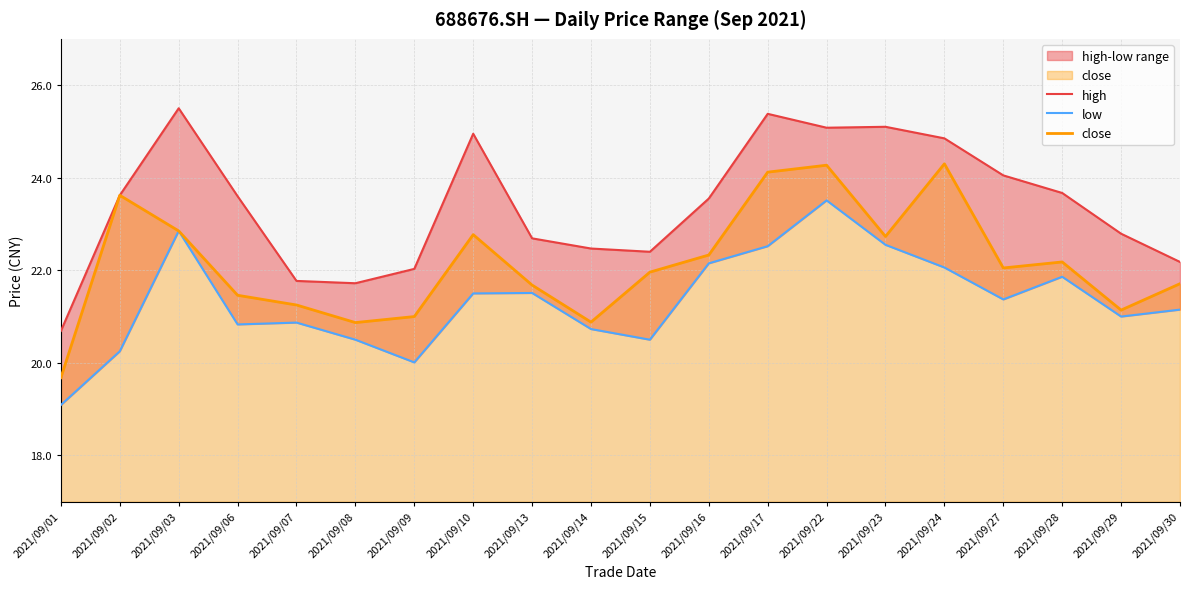

Between 2021/09/22 and 2021/09/30, which series saw the biggest shift?

high